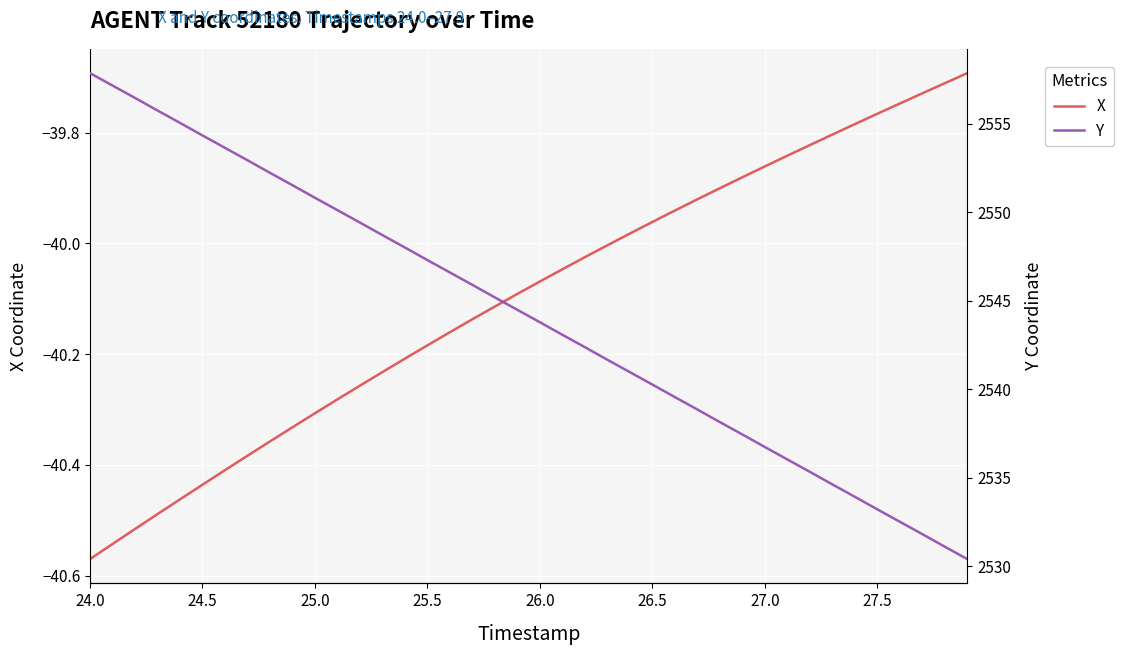

How many data points in Y are less than 2544?

20